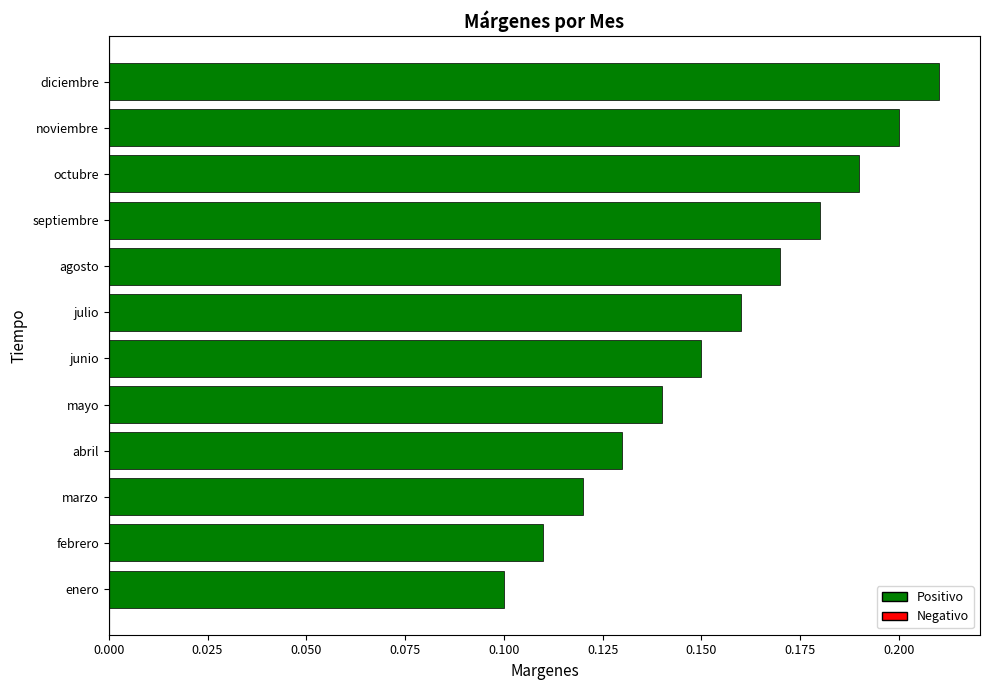

Where is the data nearest to the value 0?

enero